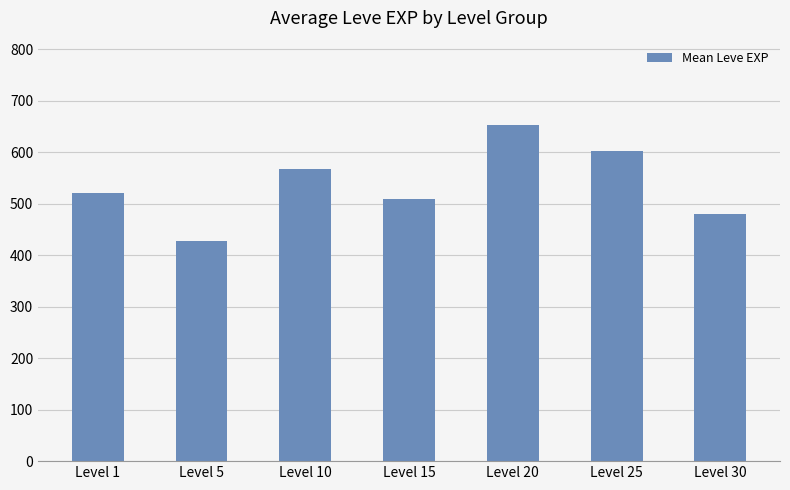

How many series are shown in this chart?

1